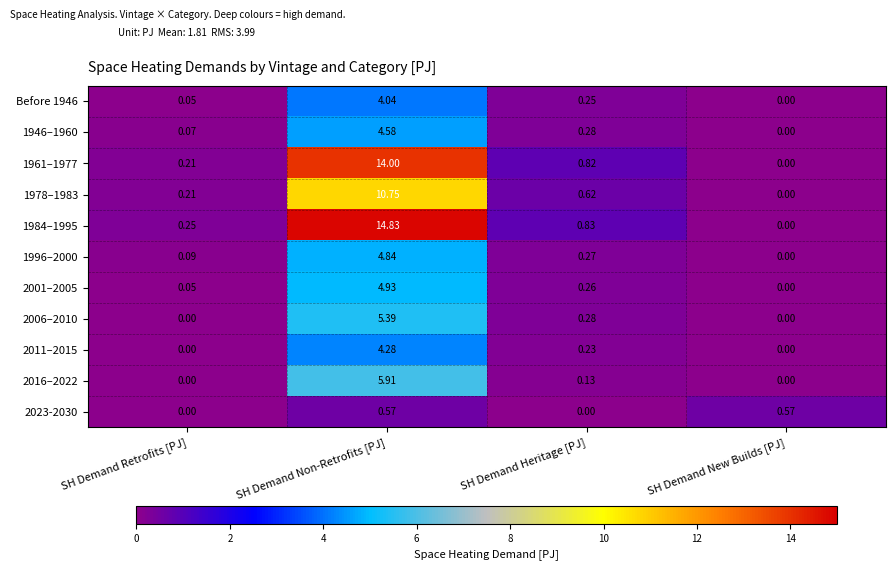

Which category has the lowest value in the 1946–1960 series?

SH Demand New Builds [PJ]